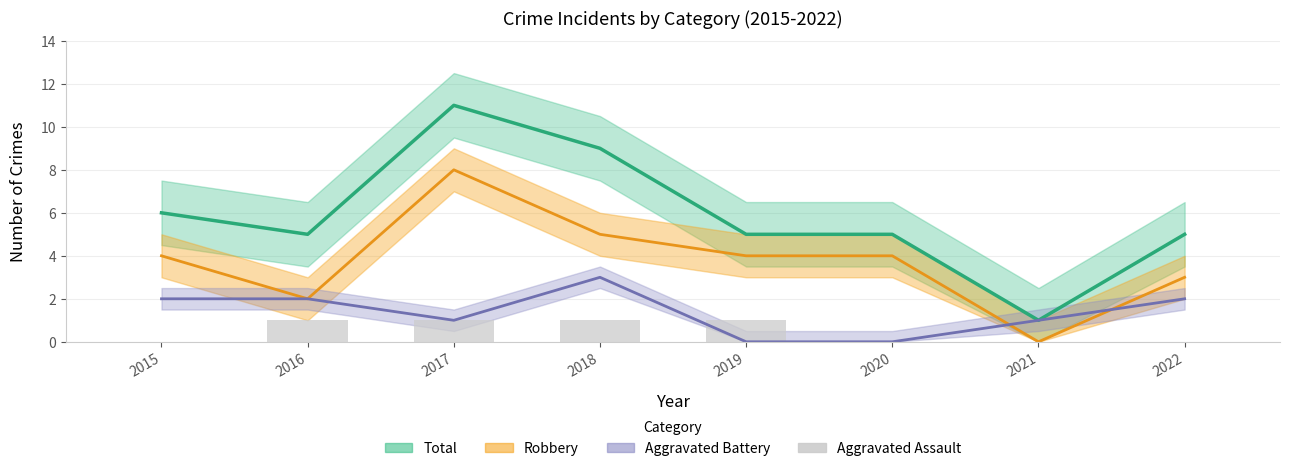

How many data points does each series have?

8